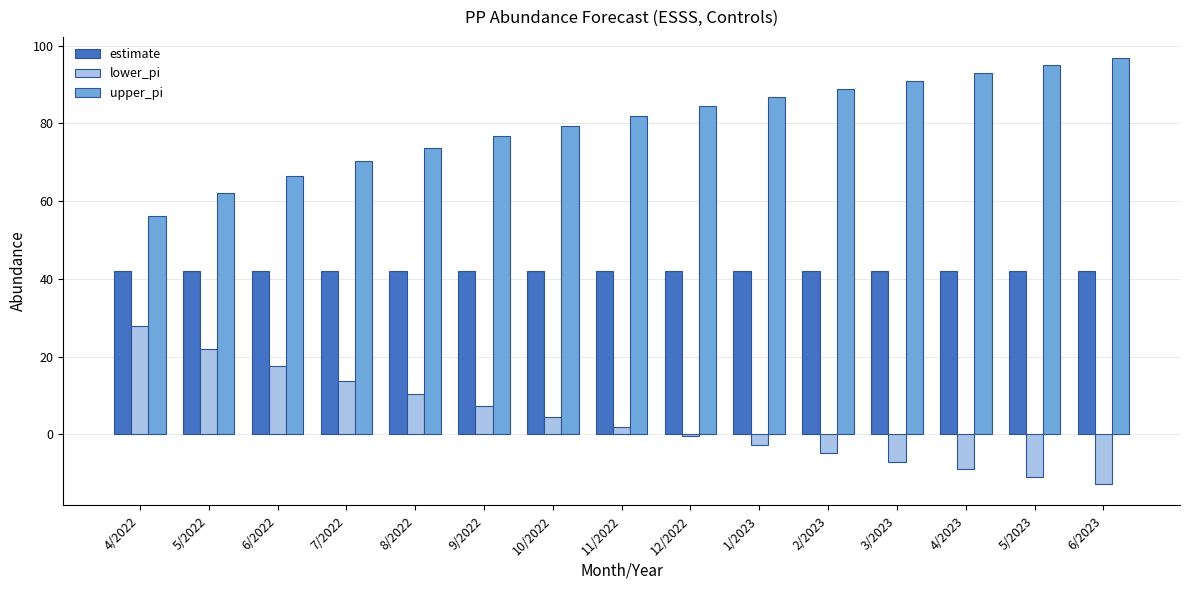

What is the total value across all series at 7/2022?

126.0